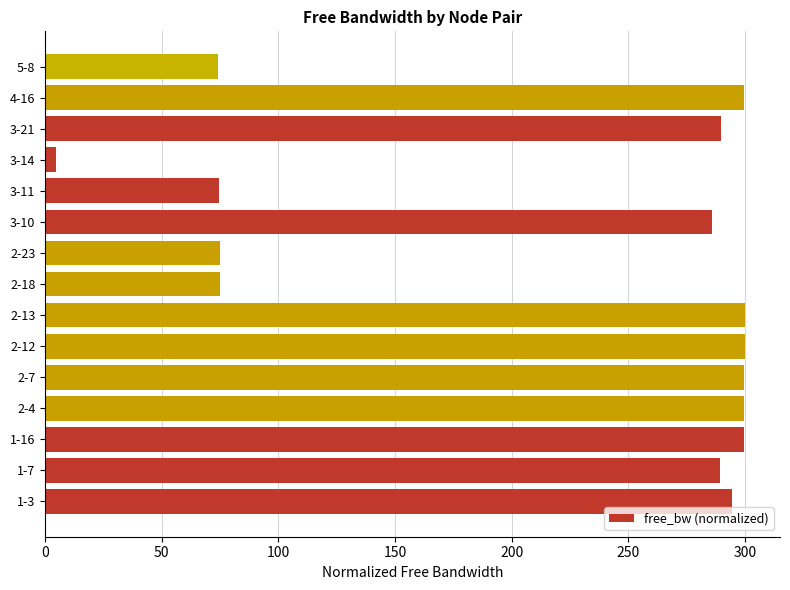

Are the bars grouped side by side (vs. stacked)?

No